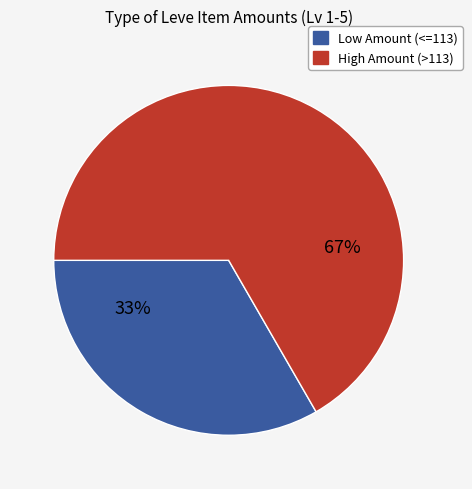

Is there any slice that represents more than half of the pie?

Yes